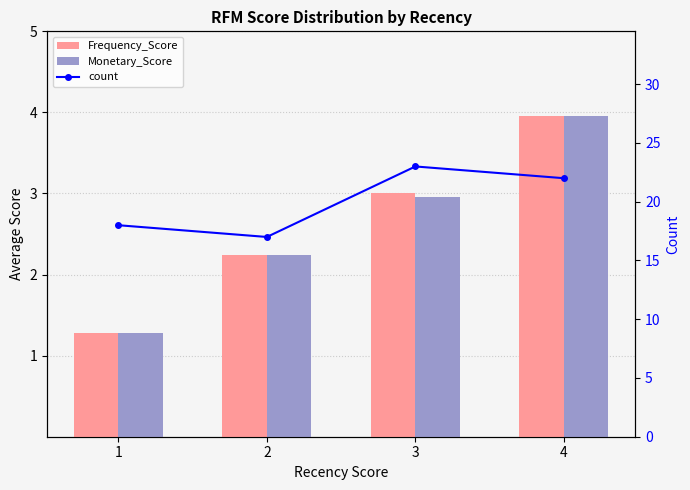

Where is Frequency_Score nearest to the value 2?

2